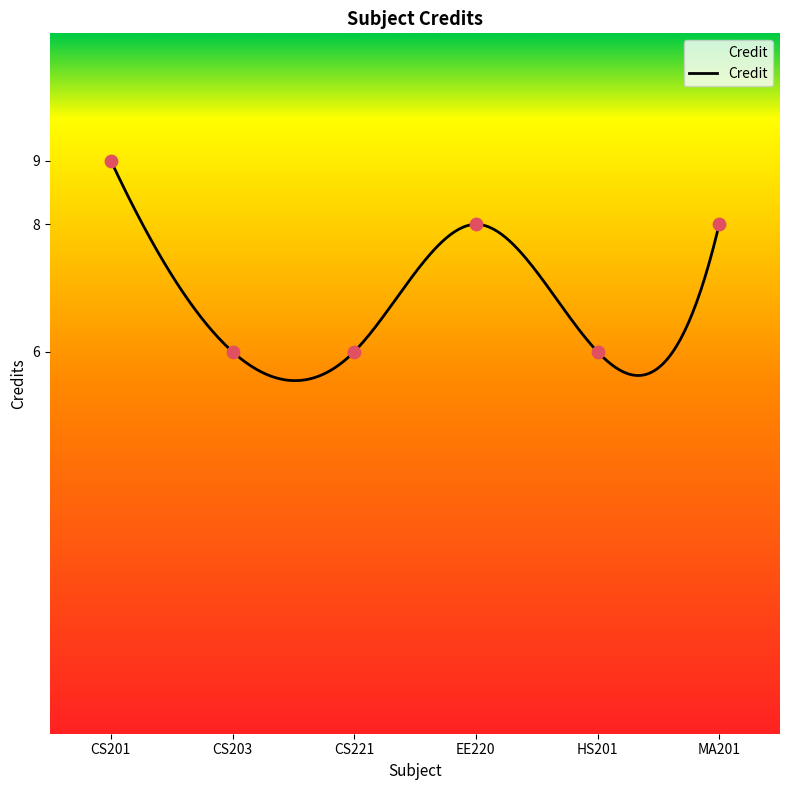

What is the change in value from HS201 to MA201?

+2